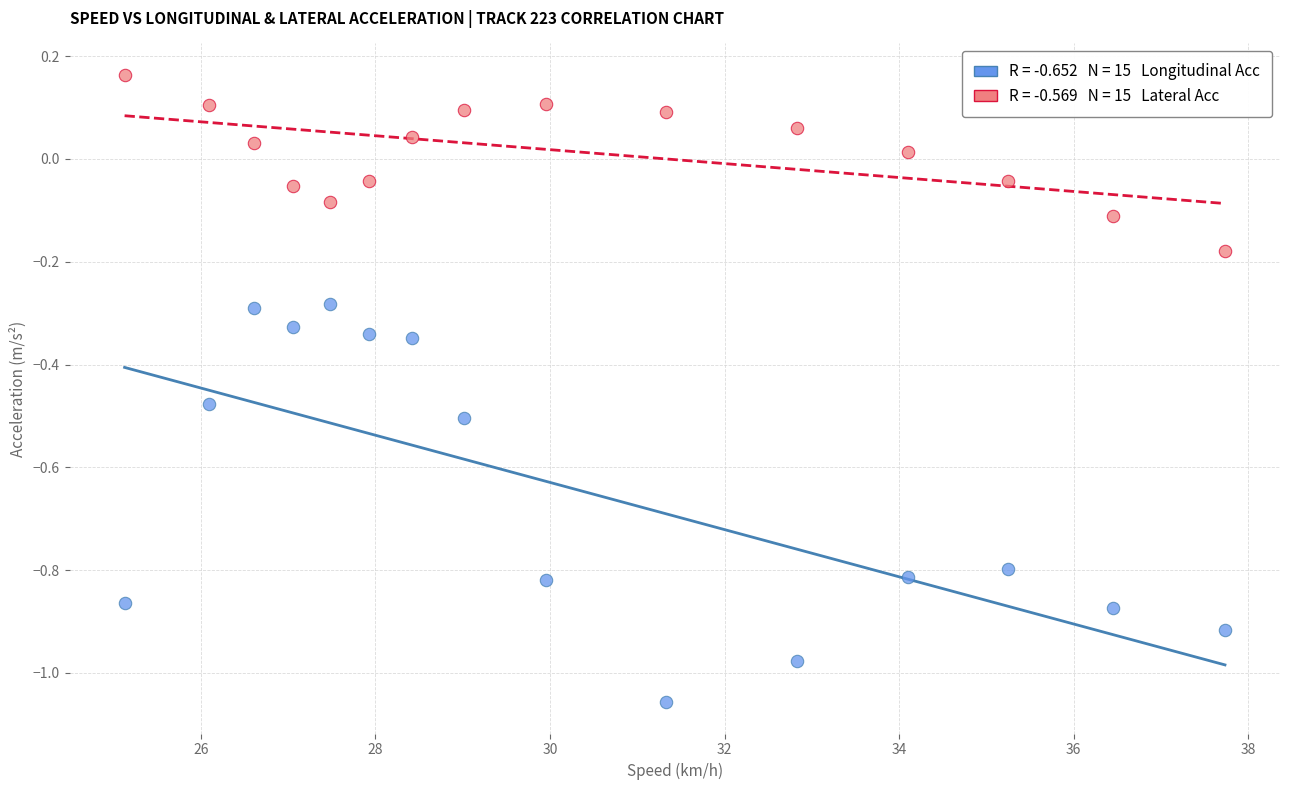

Across all data points, what is the range of Y values (max minus min)?

1.2